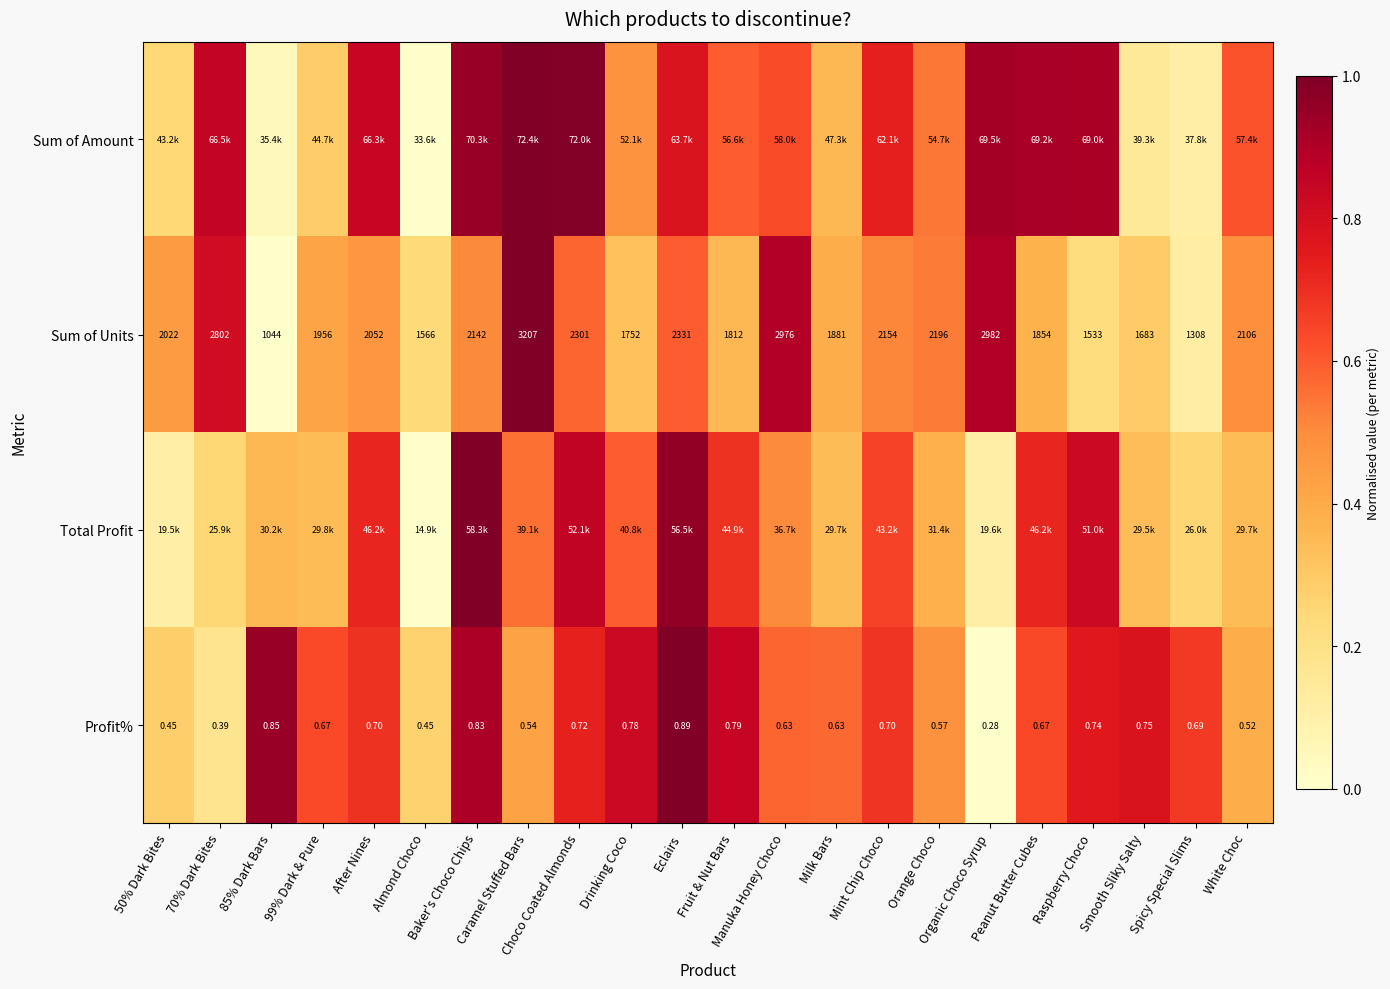

At how many categories does at least one series exceed 0?

22